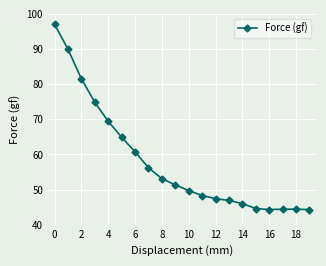

What is the minimum value shown in the chart?

44.3